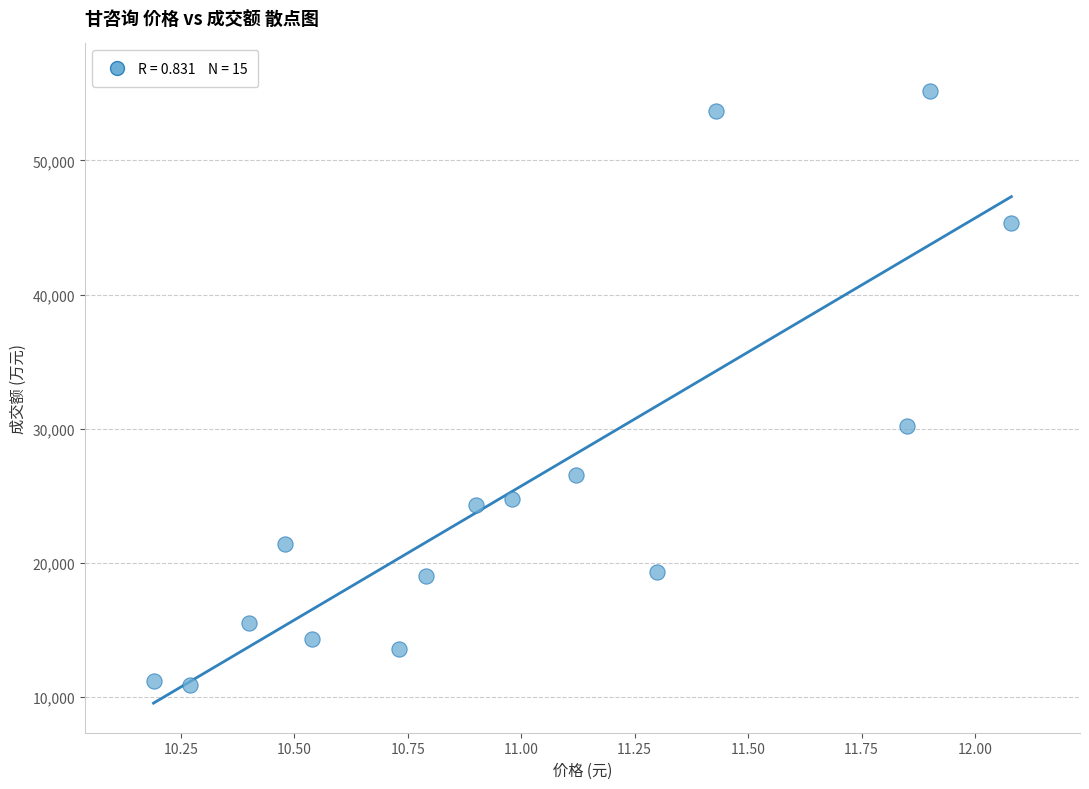

What Y value in the scatter plot is closest to 33028?

30230